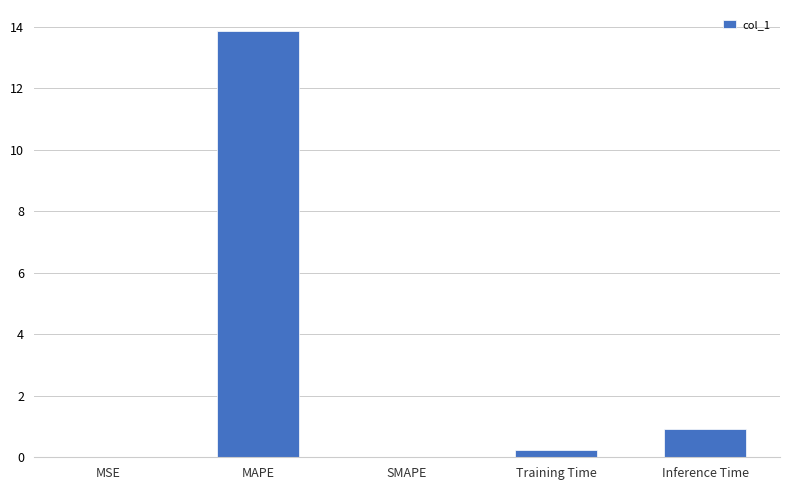

Are the bars horizontal?

No